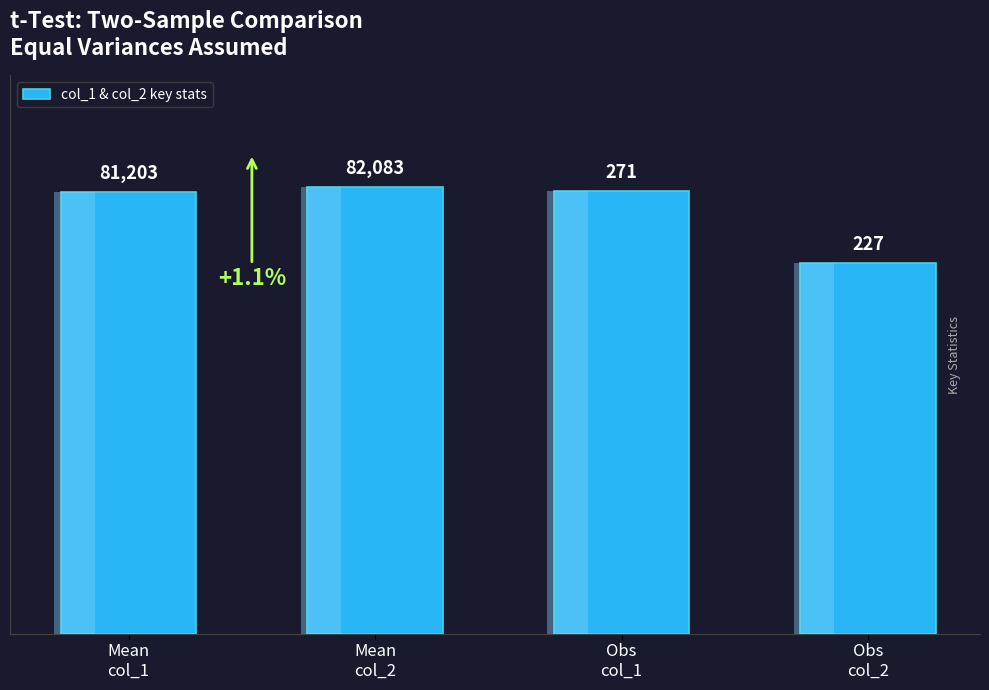

True or false: the data shows 131379.5 at Obs
col_1.

False